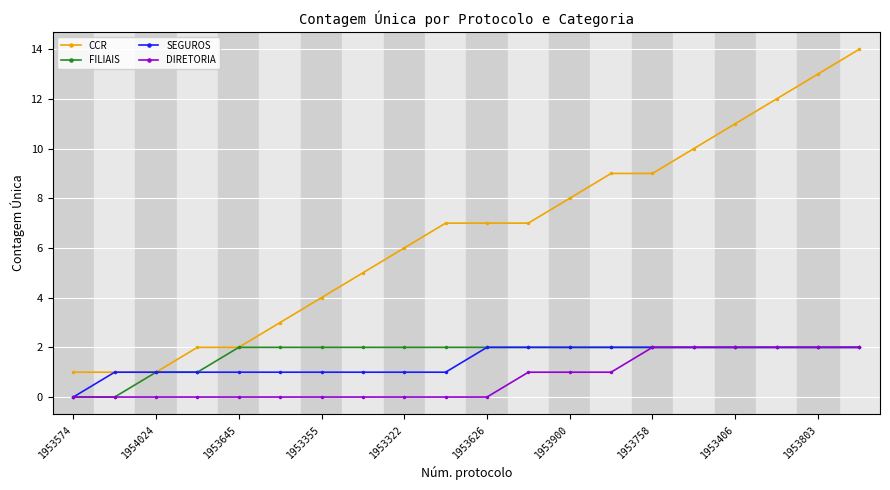

Which series has the largest total across all categories?

CCR